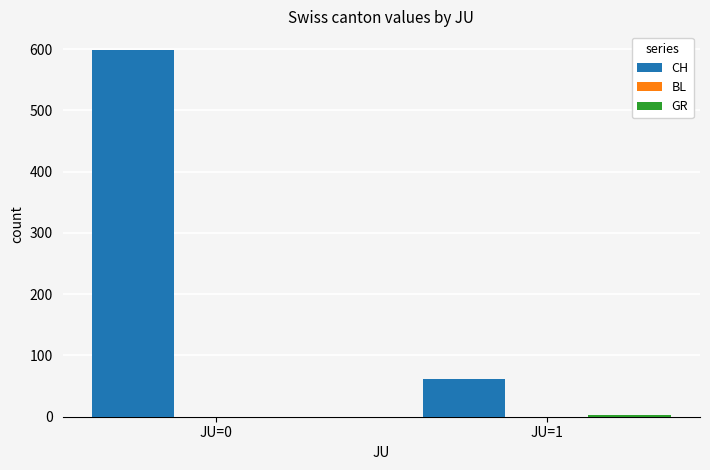

How many series are shown in this chart?

2